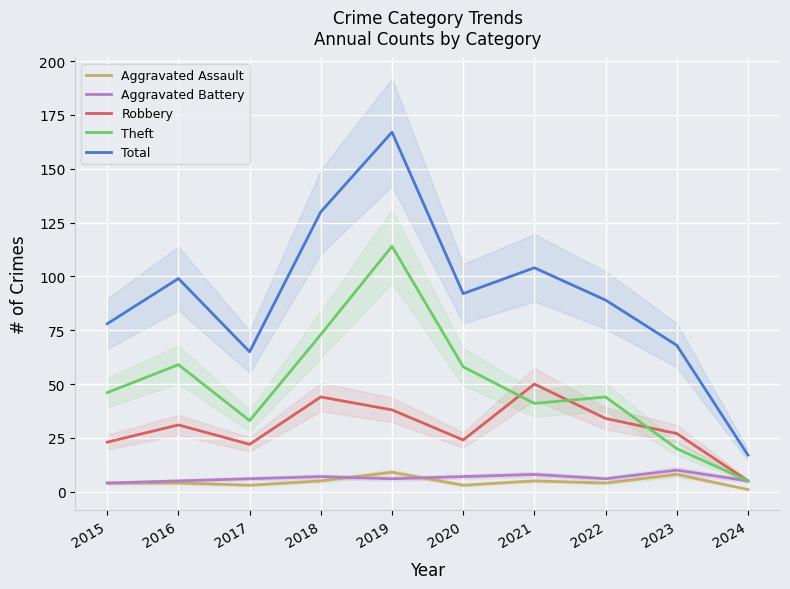

What is the greatest value displayed?

167